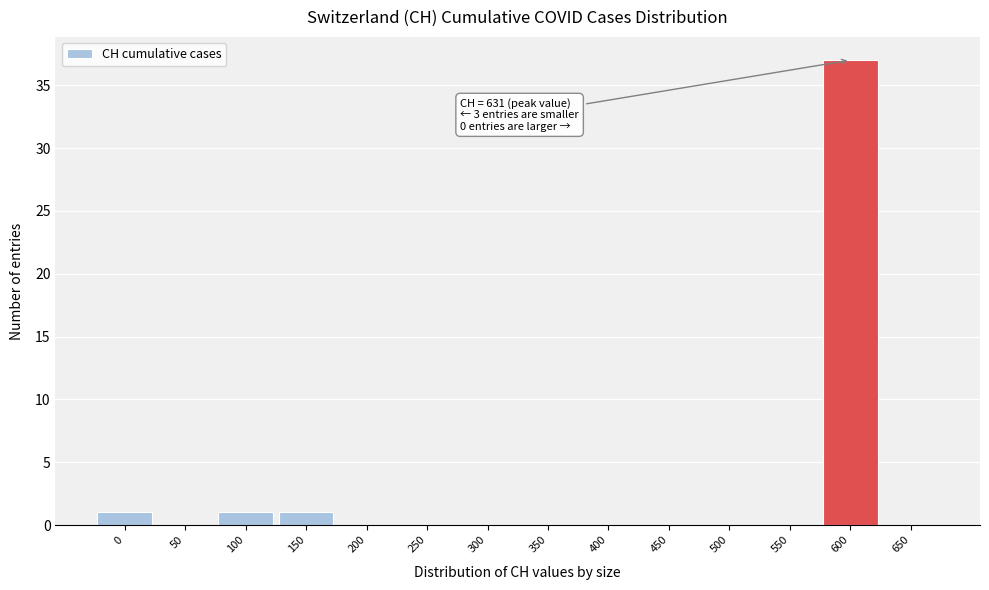

Reading left to right, transcribe all the data shown in this chart.

0=1	50=0	100=1	150=1	200=0	250=0	300=0	350=0	400=0	450=0	500=0	550=0	600=37	650=0